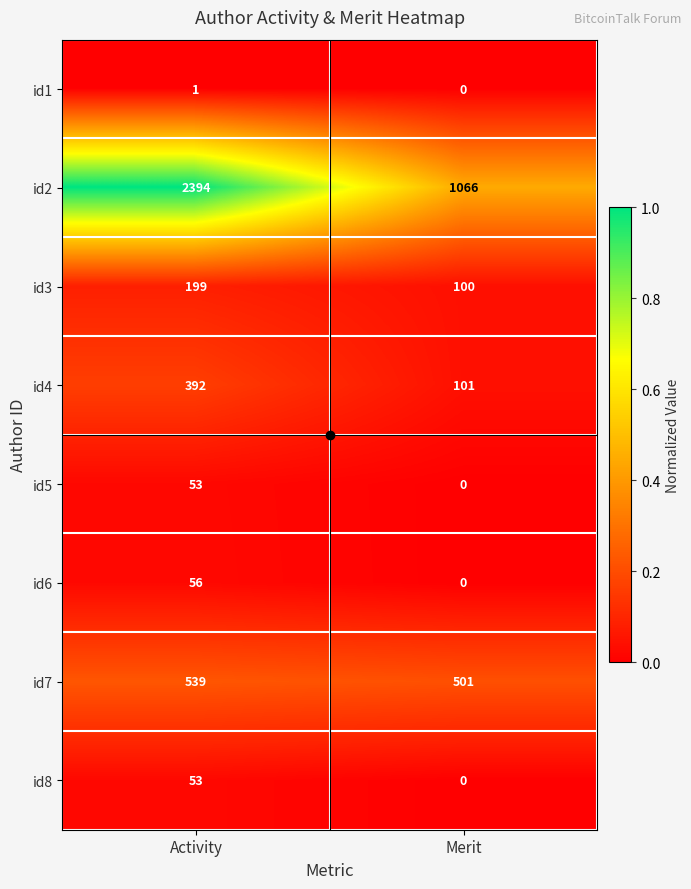

How many positive values does the id6 series have?

1